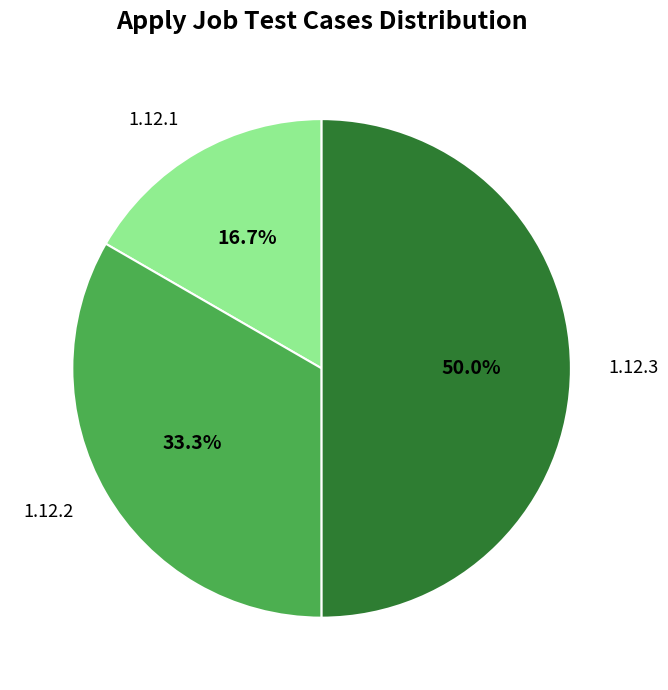

Between 1.12.1 and 1.12.3, which is larger?

1.12.3